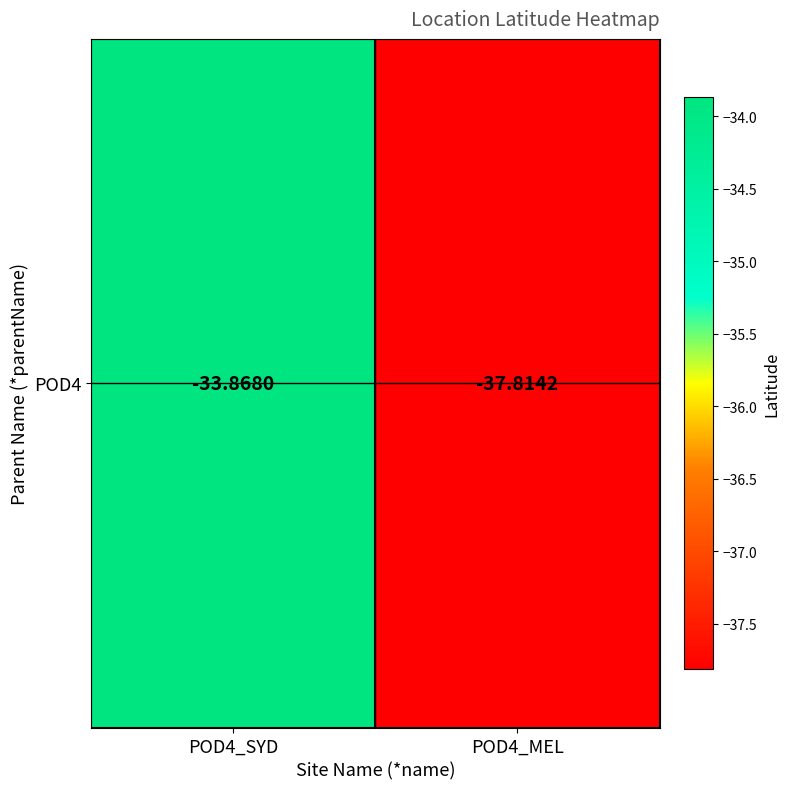

Which category has the lowest value across all series?

POD4_MEL